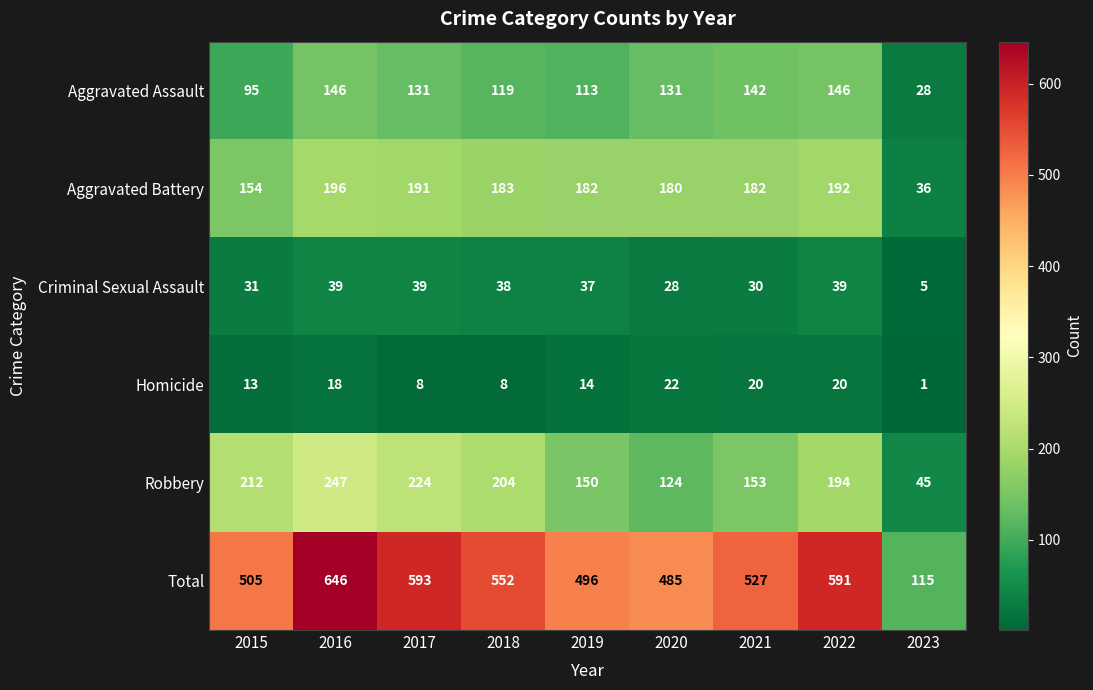

Count the number of categories in the chart.

9